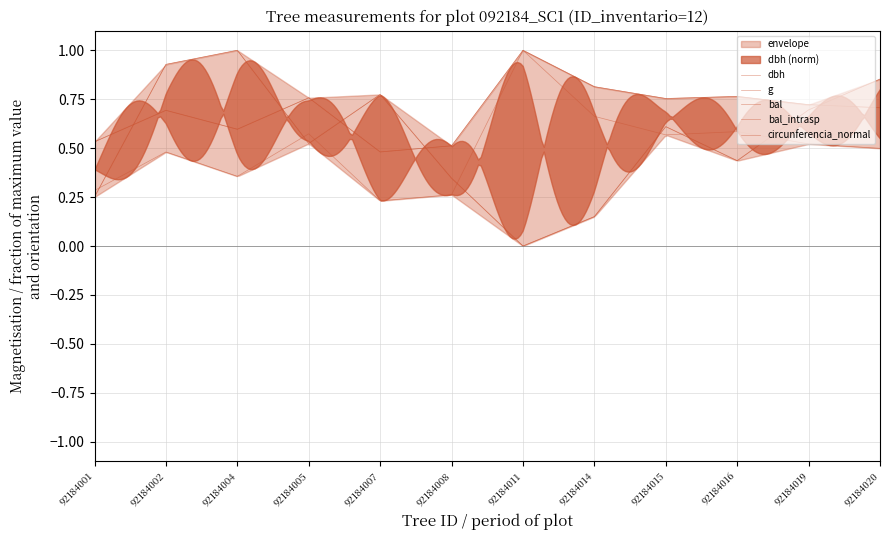

Is the value of bal at 92184001 greater than the value of bal_intrasp at 92184011?

Yes